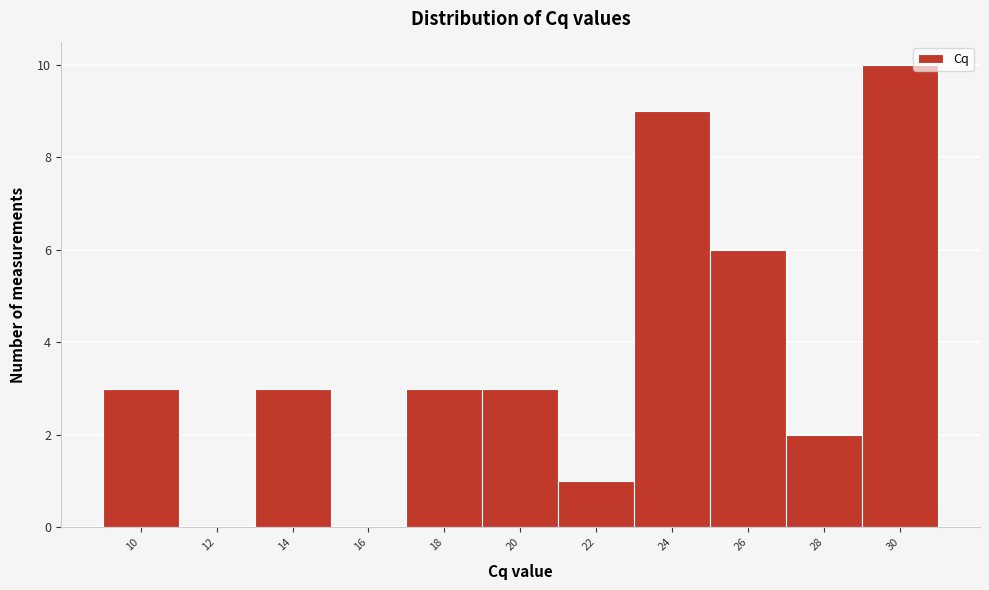

What is the change in value from 18 to 30?

+7